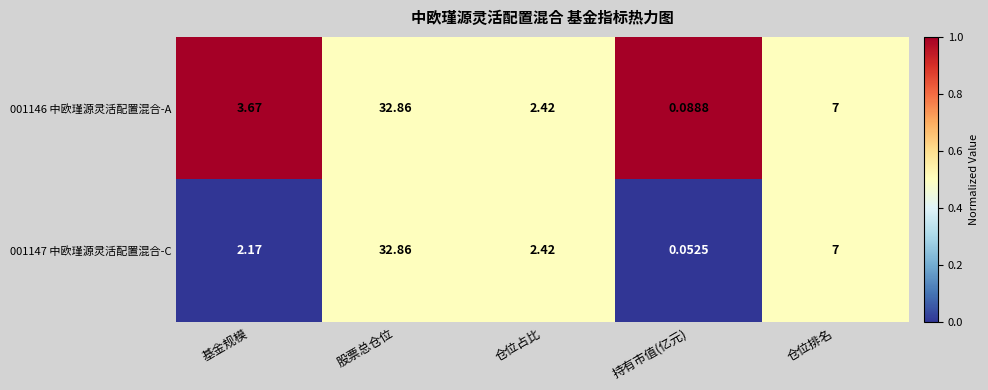

Count the number of categories in the chart.

5